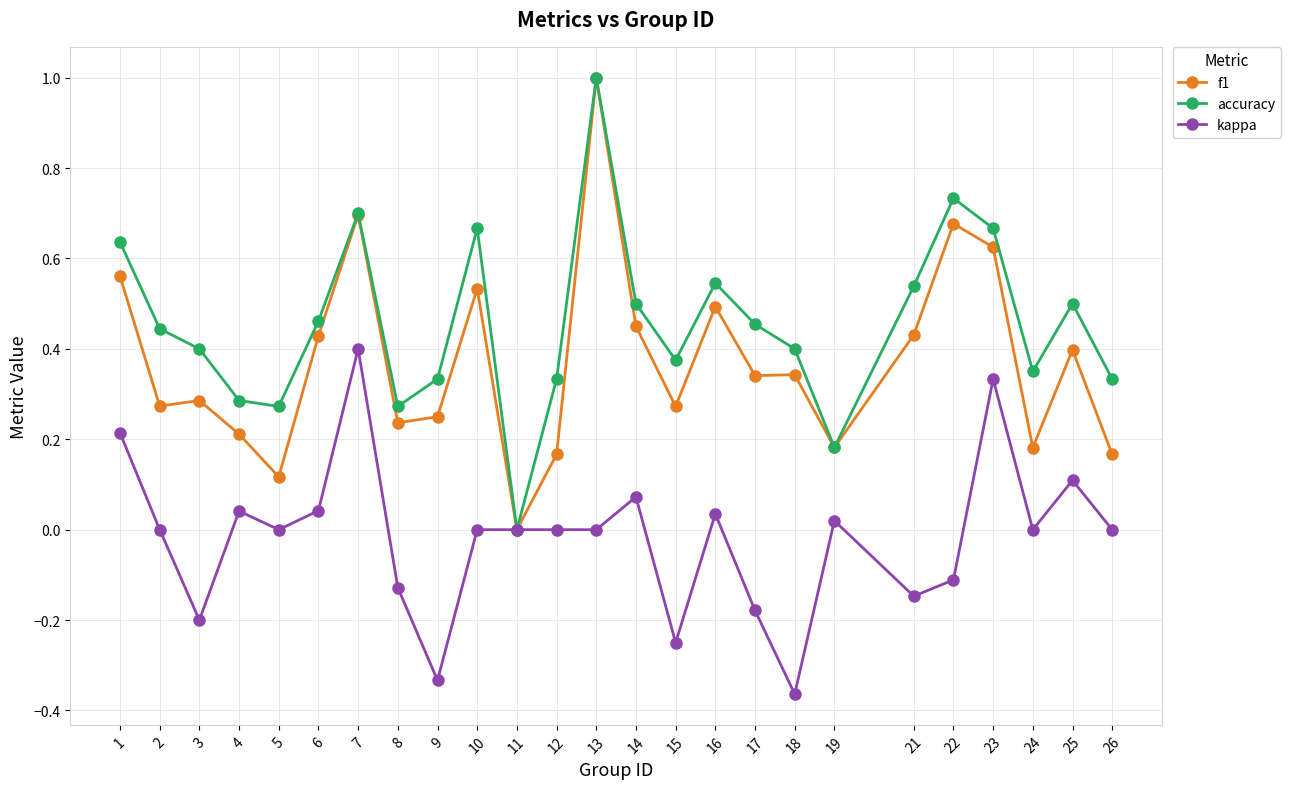

Rank the series by their average value, from highest to lowest.

accuracy, f1, kappa